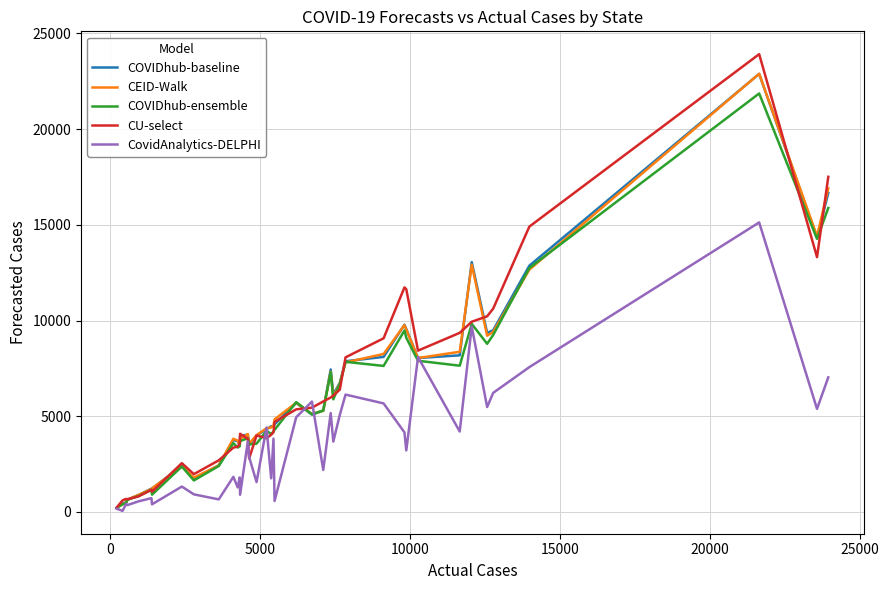

At how many categories does at least one series exceed 13577?

4